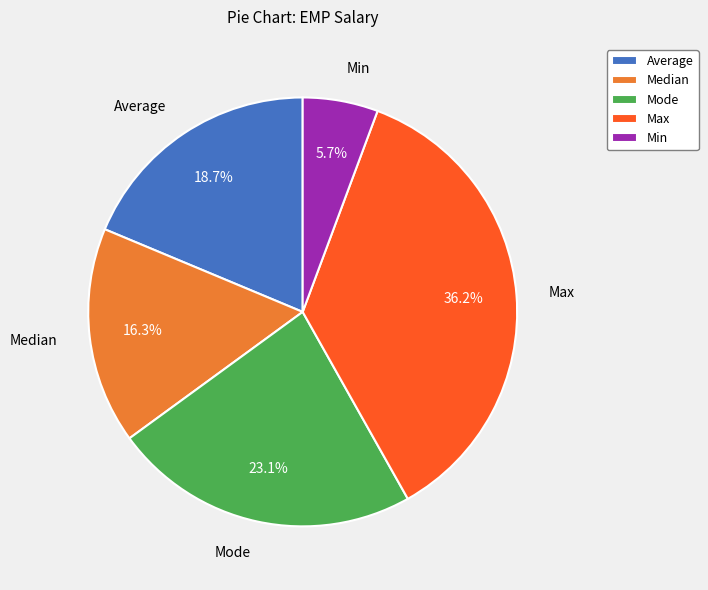

What percentage is the Min slice, to the nearest percent?

6%